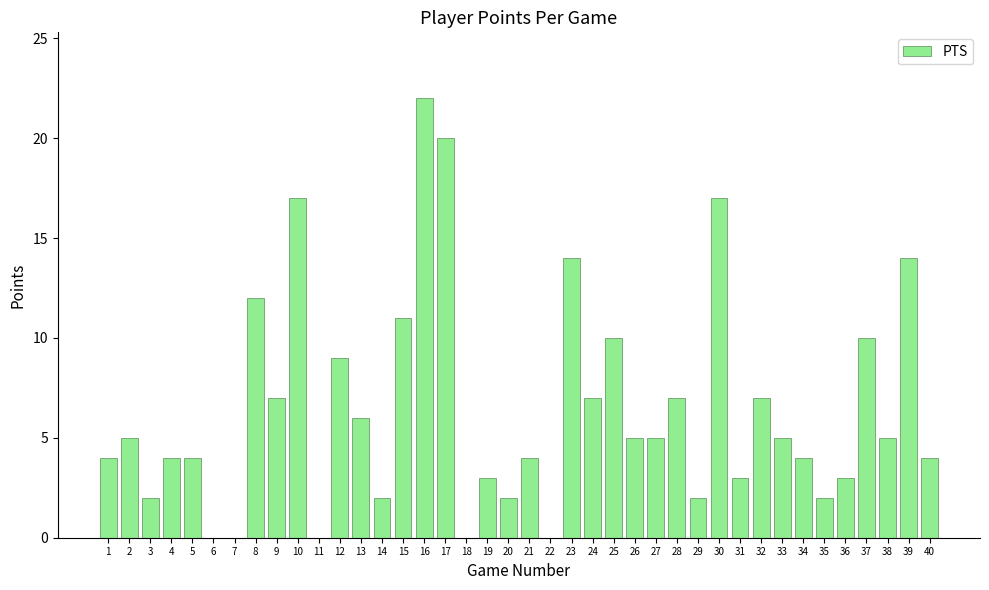

What is the change in value from 10 to 13?

-11